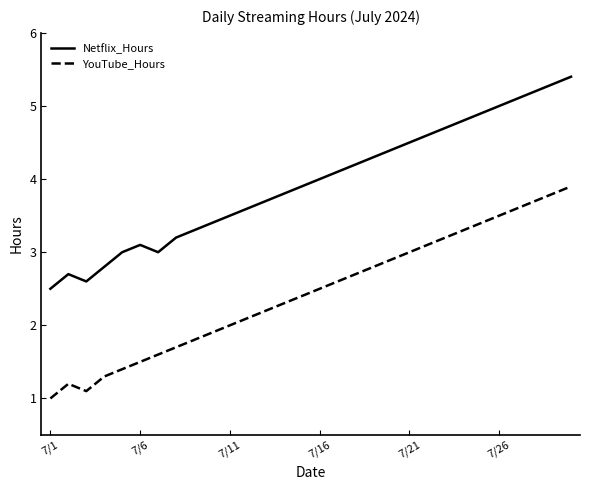

What is the minimum value shown in the chart?

1.0